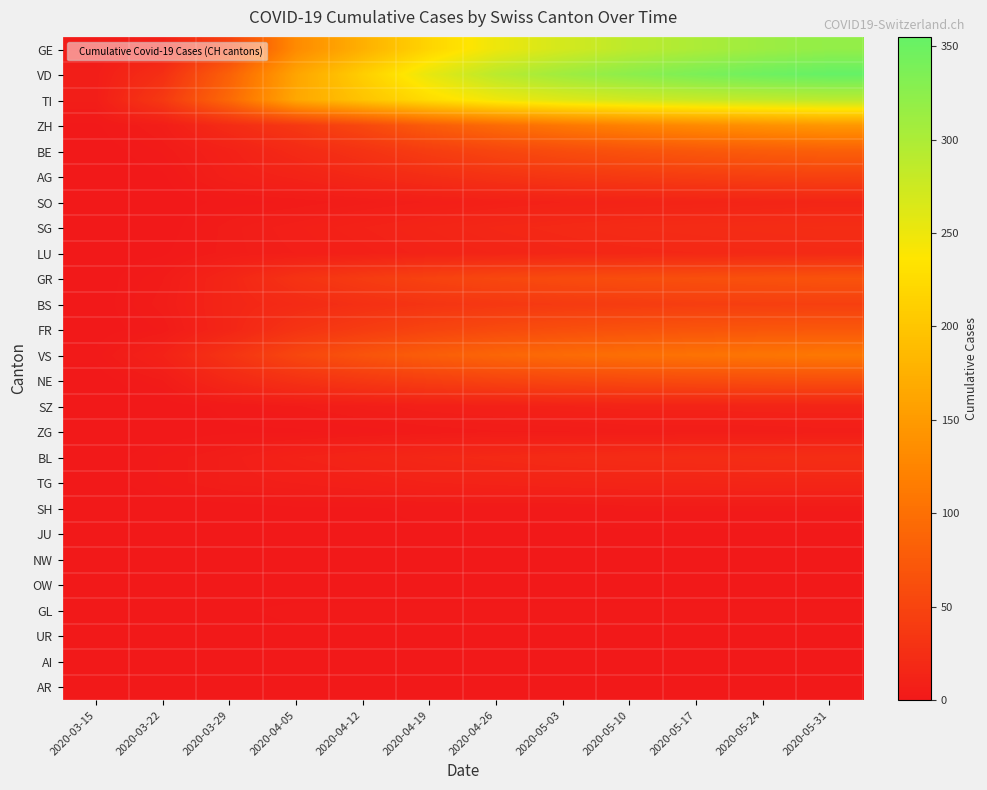

Between 2020-03-22 and 2020-04-26, which series saw the biggest shift?

VD